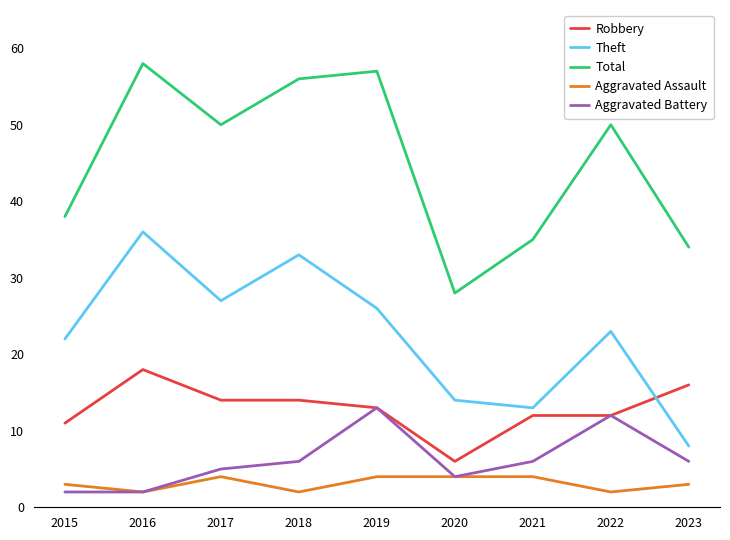

What is the difference between the maximum and minimum values in the Robbery series?

12